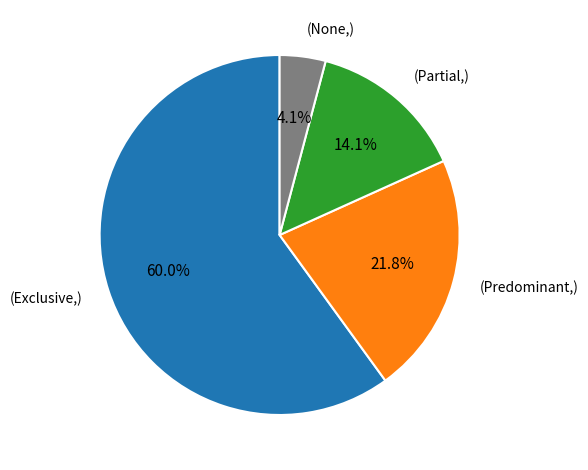

Count the number of slices in the pie.

4